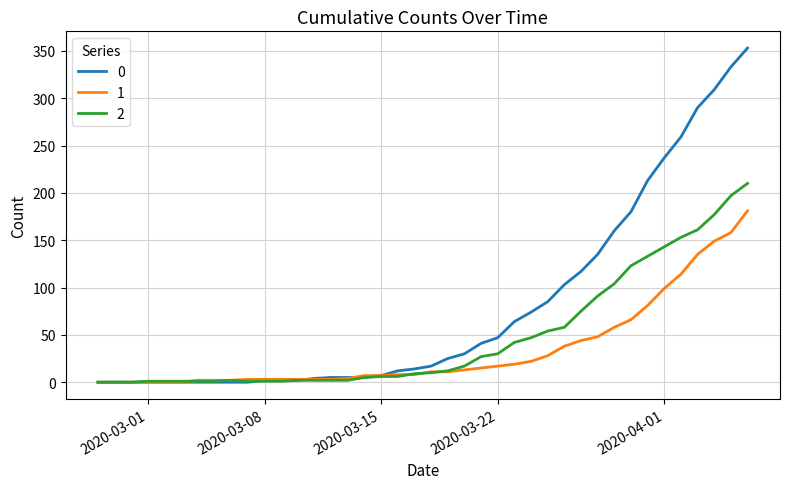

Rank the series by their average value, from highest to lowest.

0, 2, 1